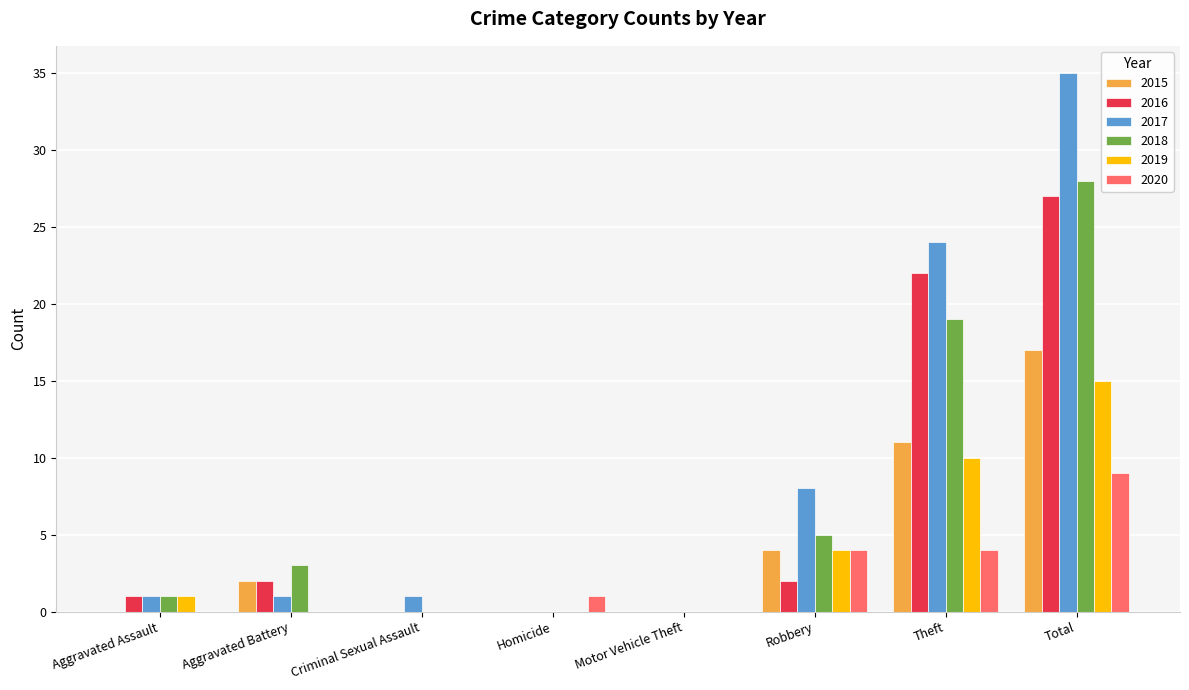

Which category has the highest value in the 2016 series?

Total